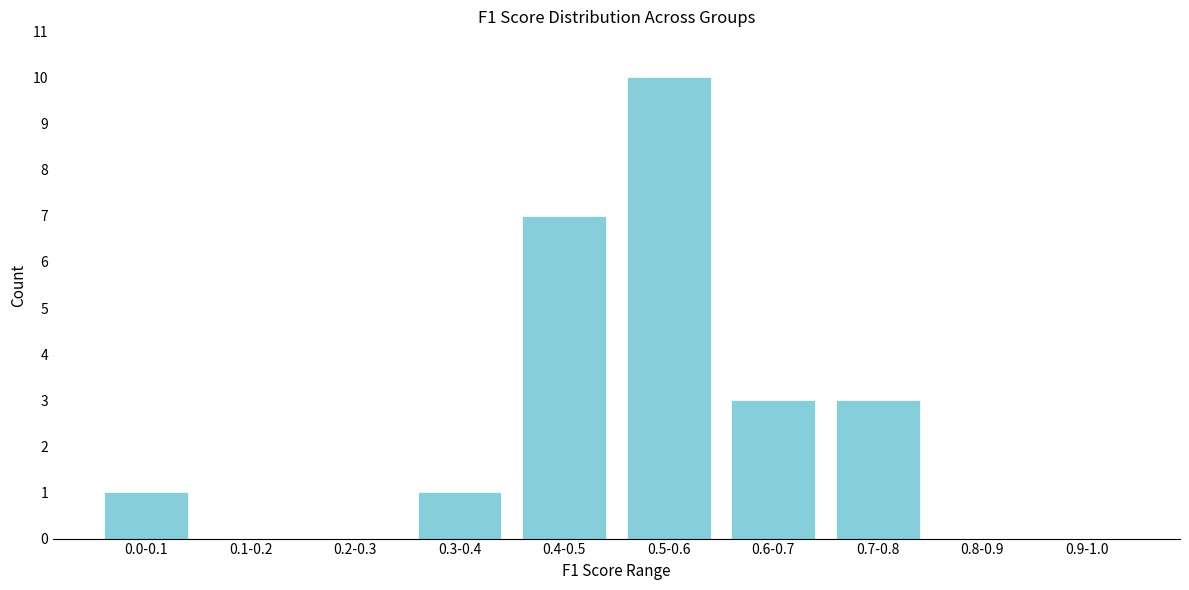

Reading right to left, extract all data points from this chart.

0.9-1.0=0	0.8-0.9=0	0.7-0.8=3	0.6-0.7=3	0.5-0.6=10	0.4-0.5=7	0.3-0.4=1	0.2-0.3=0	0.1-0.2=0	0.0-0.1=1